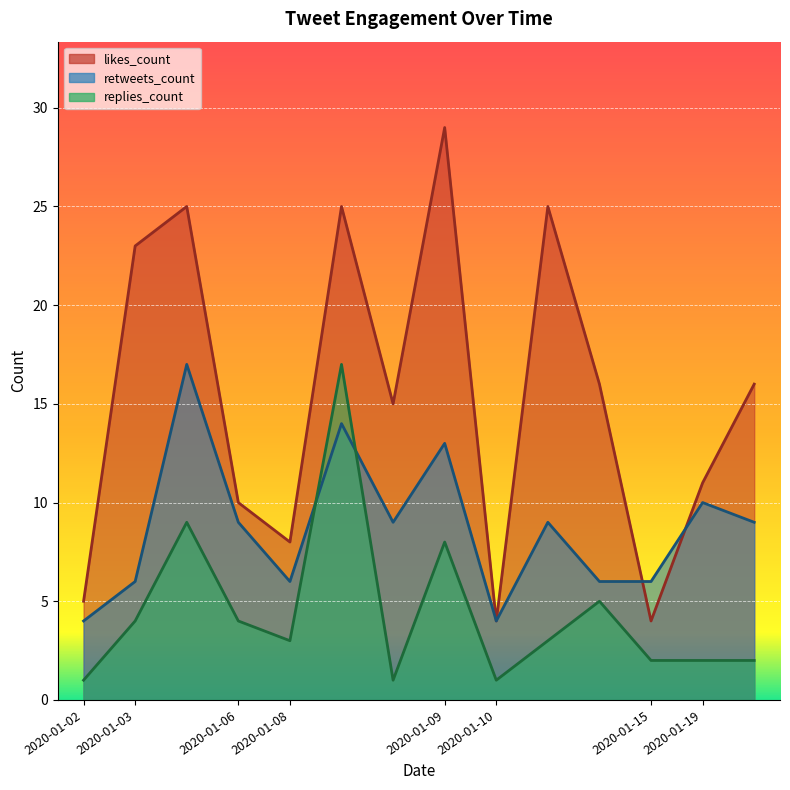

At which label does retweets_count reach its minimum?

2020-01-02